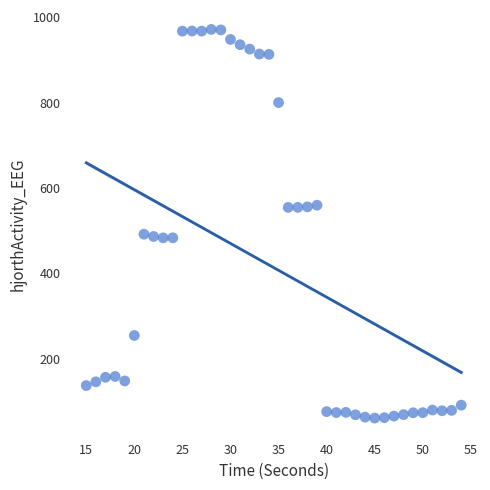

What is the range of Y values (max minus min)?

910.9